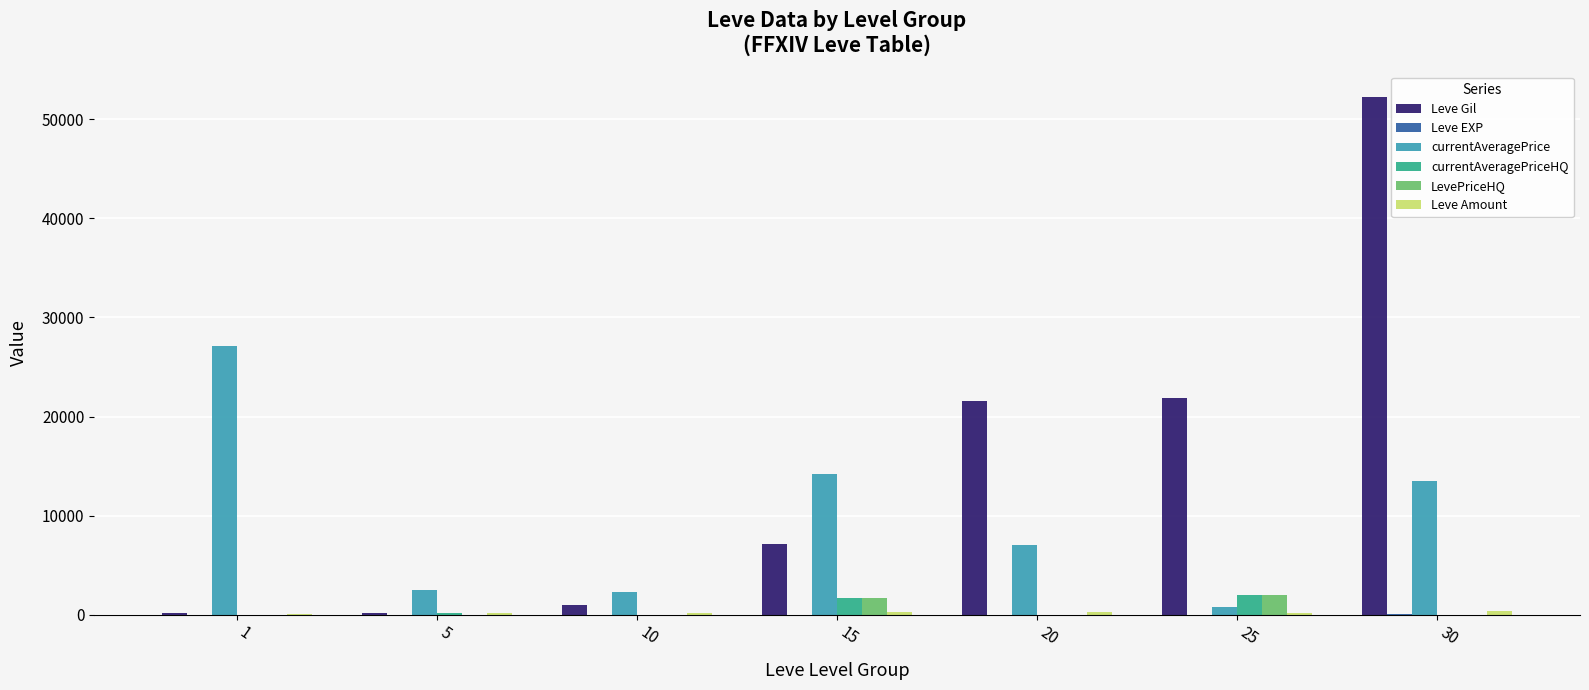

Between 15 and 30, which series saw the biggest shift?

Leve Gil